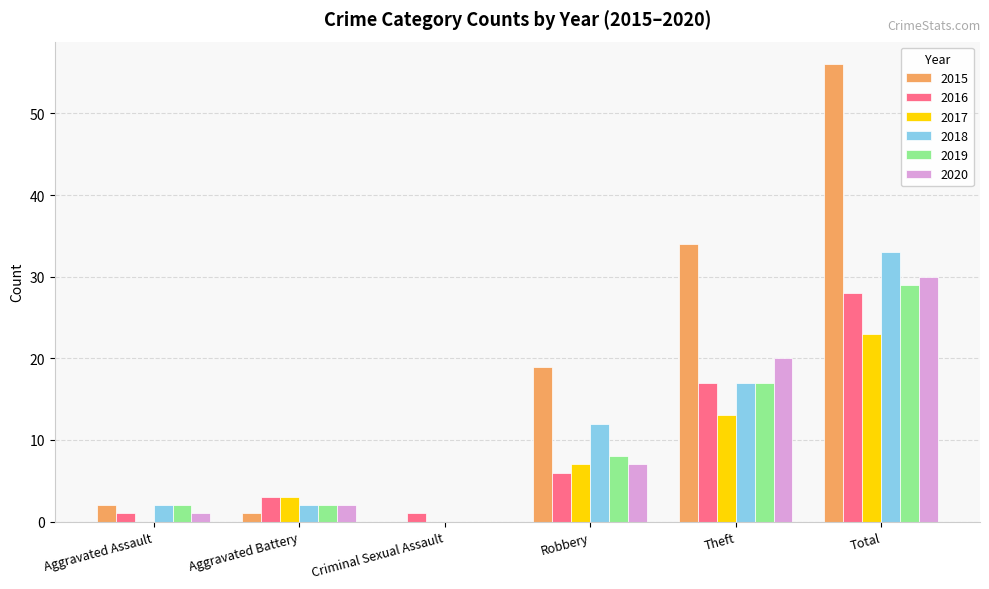

What is the total value across all series at Criminal Sexual Assault?

1